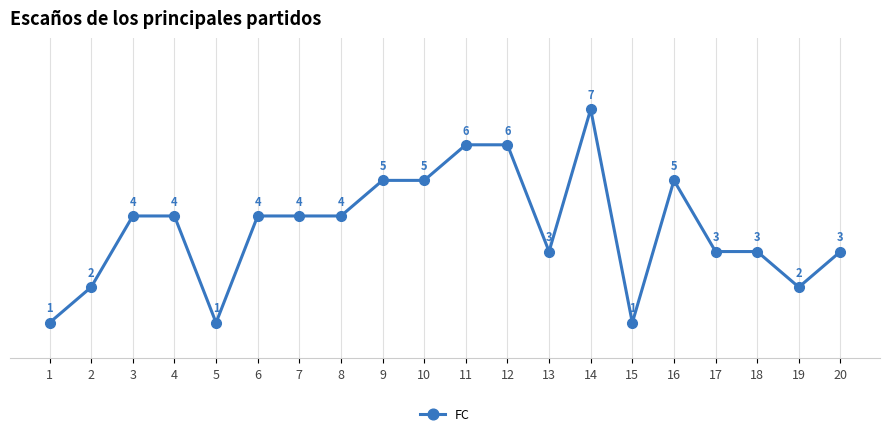

How many data points does each series have?

20